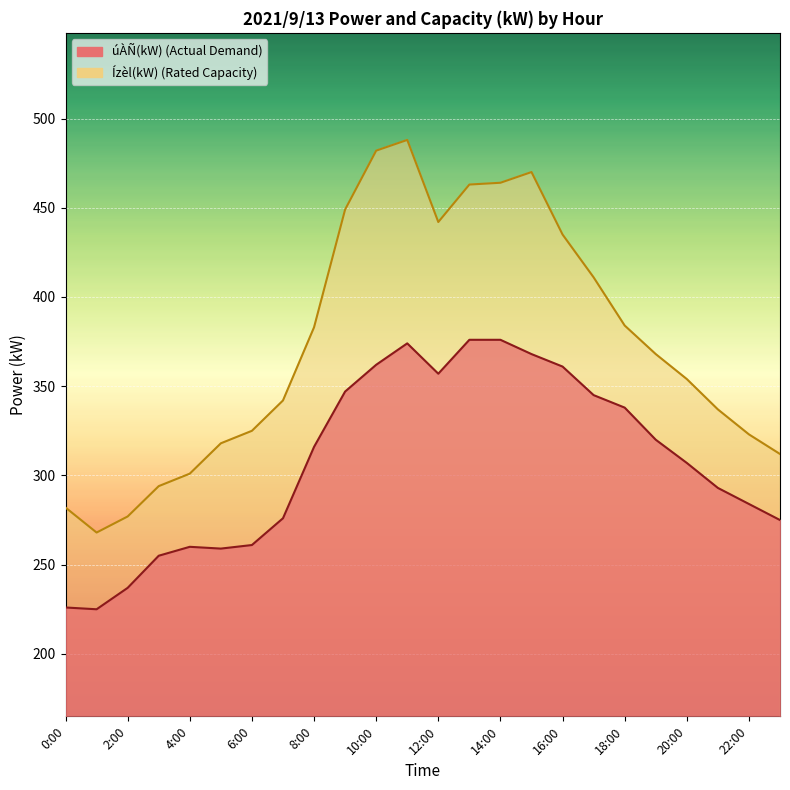

True or false: Ízèl(kW) and úÀÑ(kW) cross at least once.

False